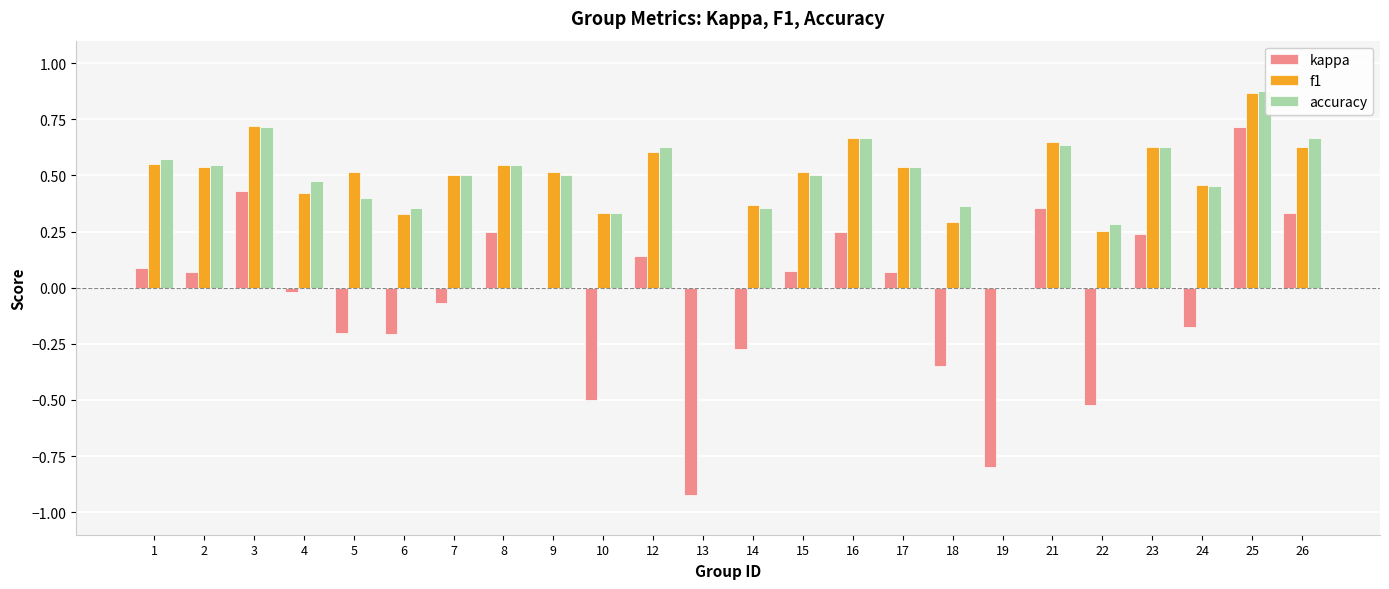

True or false: accuracy has a value of 0.2 at 15.

False